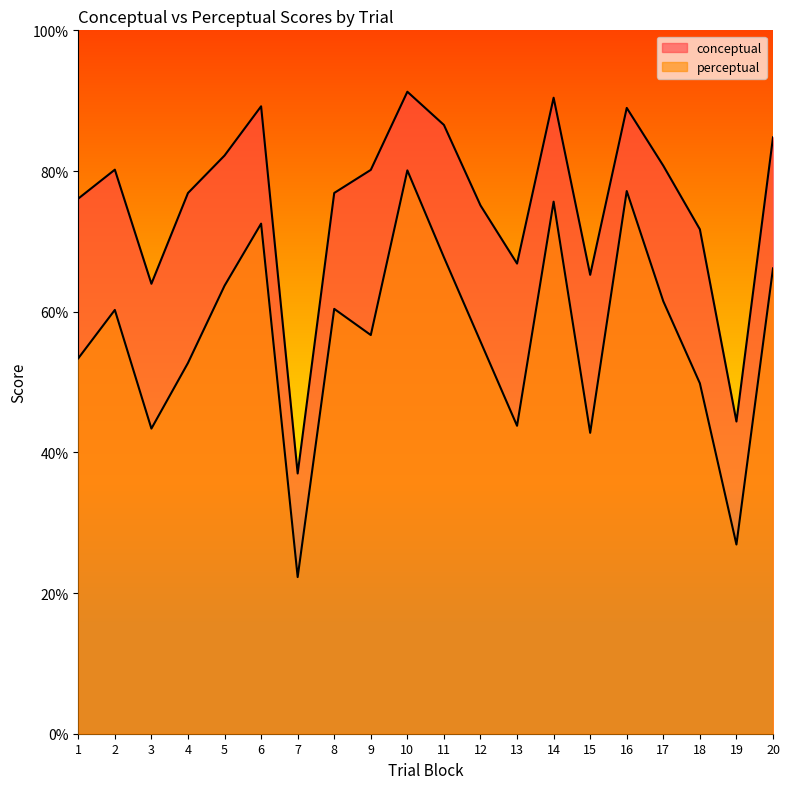

Count the number of categories in the chart.

20